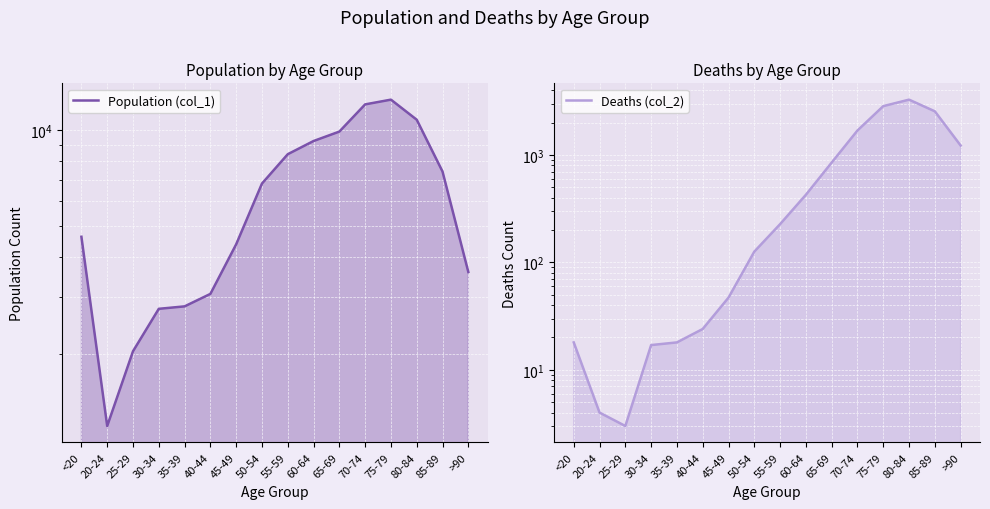

Rank the series by their average value, from highest to lowest.

Population (col_1), Deaths (col_2)